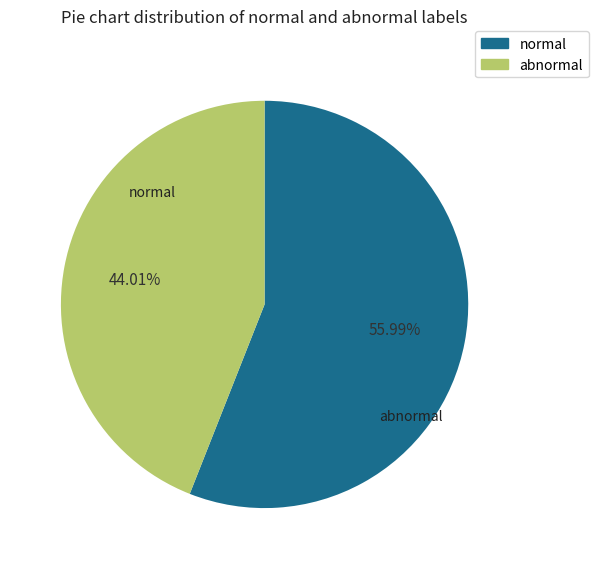

Is there any slice that represents more than half of the pie?

Yes